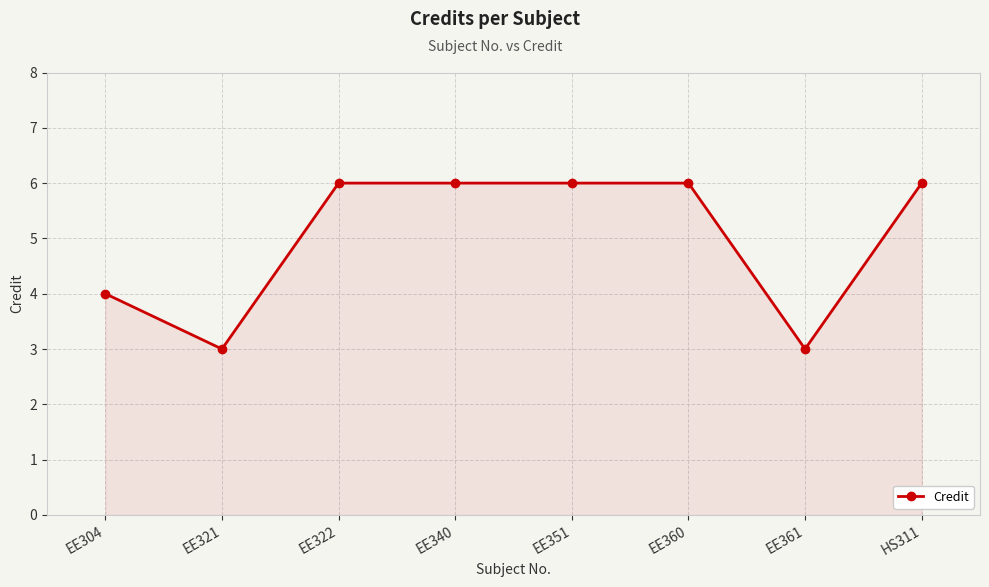

The chart shows a value of 4 at EE321. True or false?

False